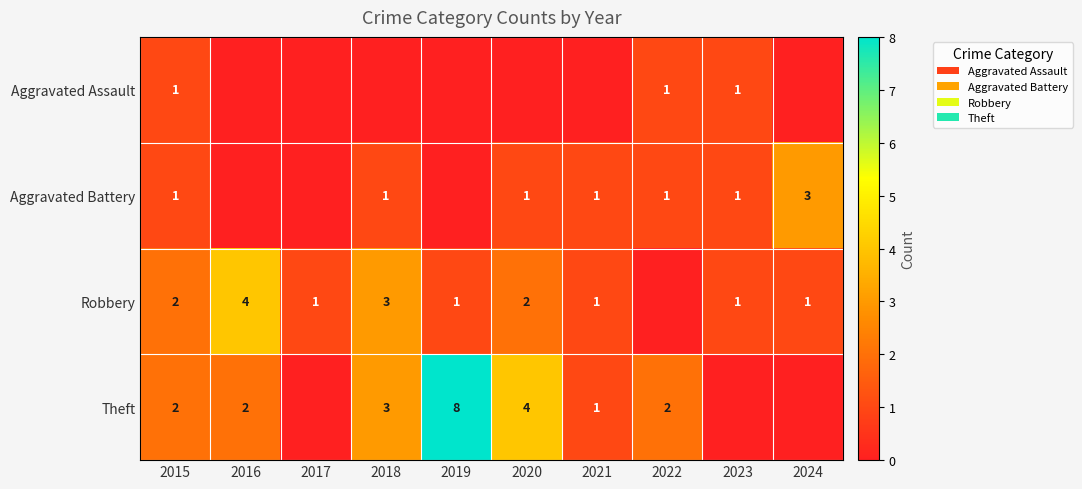

The value of Theft at 2016 is 2. True or false?

True